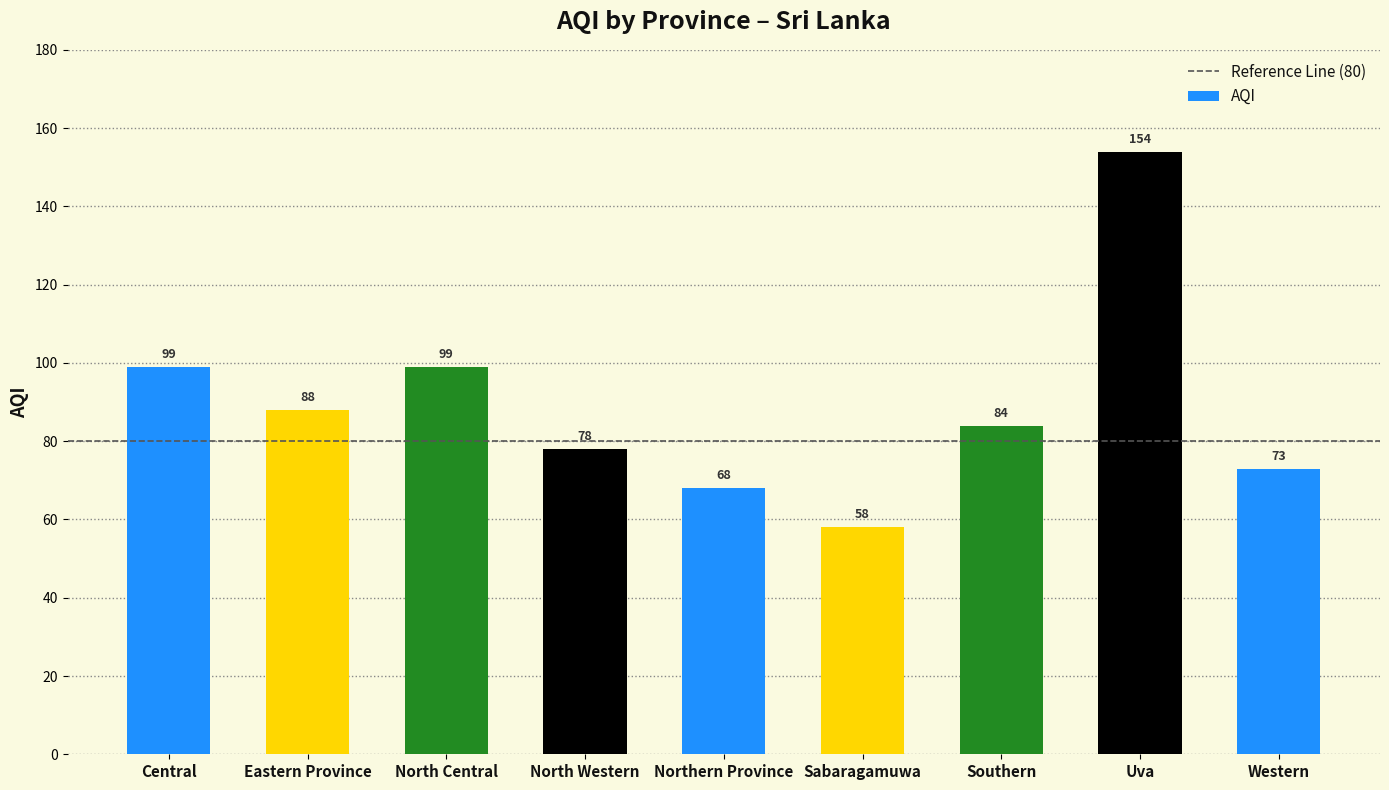

How many bars are there in total?

9